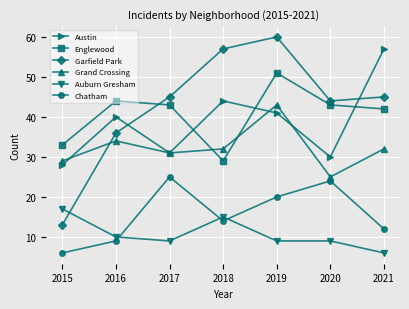

Which series has the largest range (max minus min)?

Garfield Park